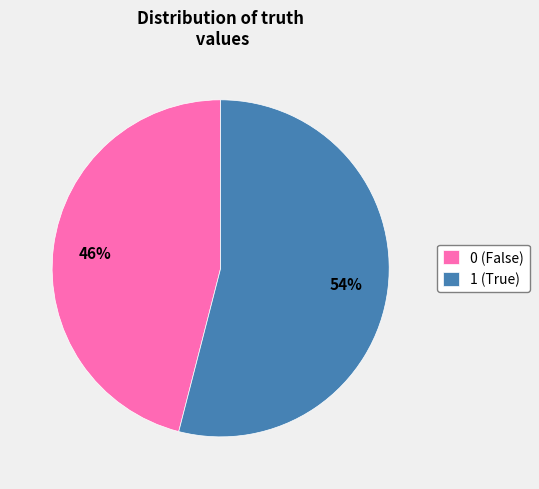

Is there a majority slice in this chart?

Yes